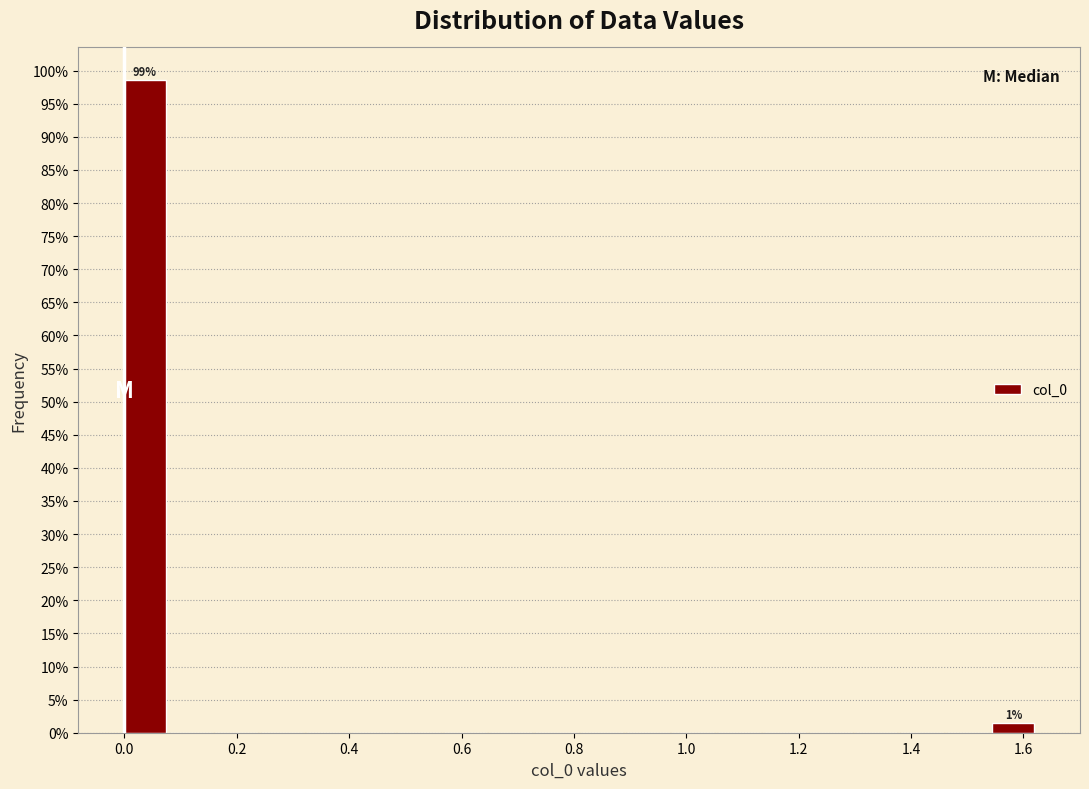

Which range on the x-axis has the tallest bar?

0.00 to 0.08